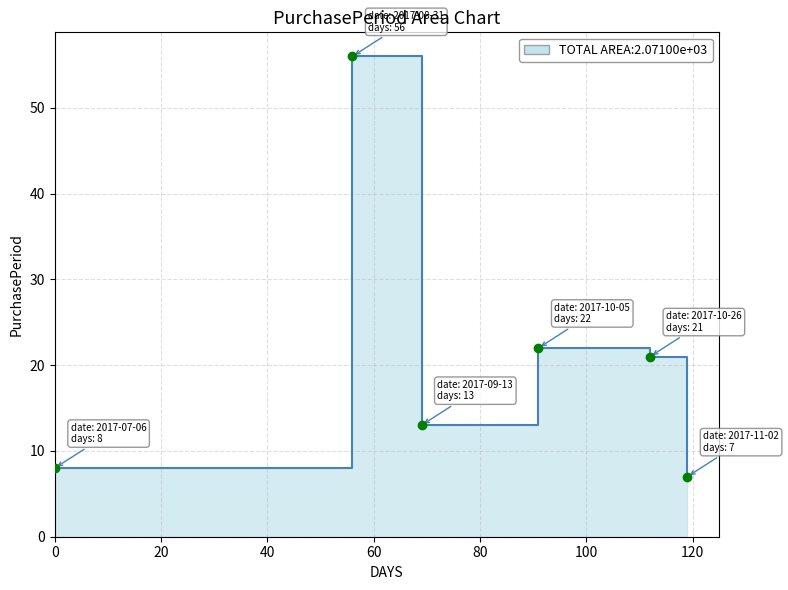

What is the sum of all values?

127